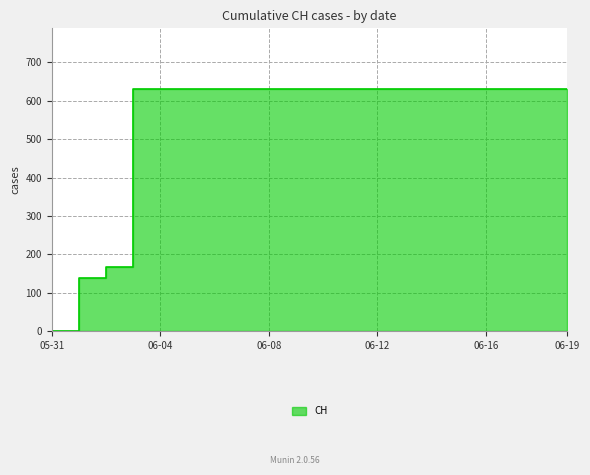

List the labels in order of value, smallest first.

2020-05-31, 2020-06-01, 2020-06-02, 2020-06-03, 2020-06-04, 2020-06-05, 2020-06-06, 2020-06-07, 2020-06-08, 2020-06-09, 2020-06-10, 2020-06-11, 2020-06-12, 2020-06-13, 2020-06-14, 2020-06-15, 2020-06-16, 2020-06-17, 2020-06-18, 2020-06-19